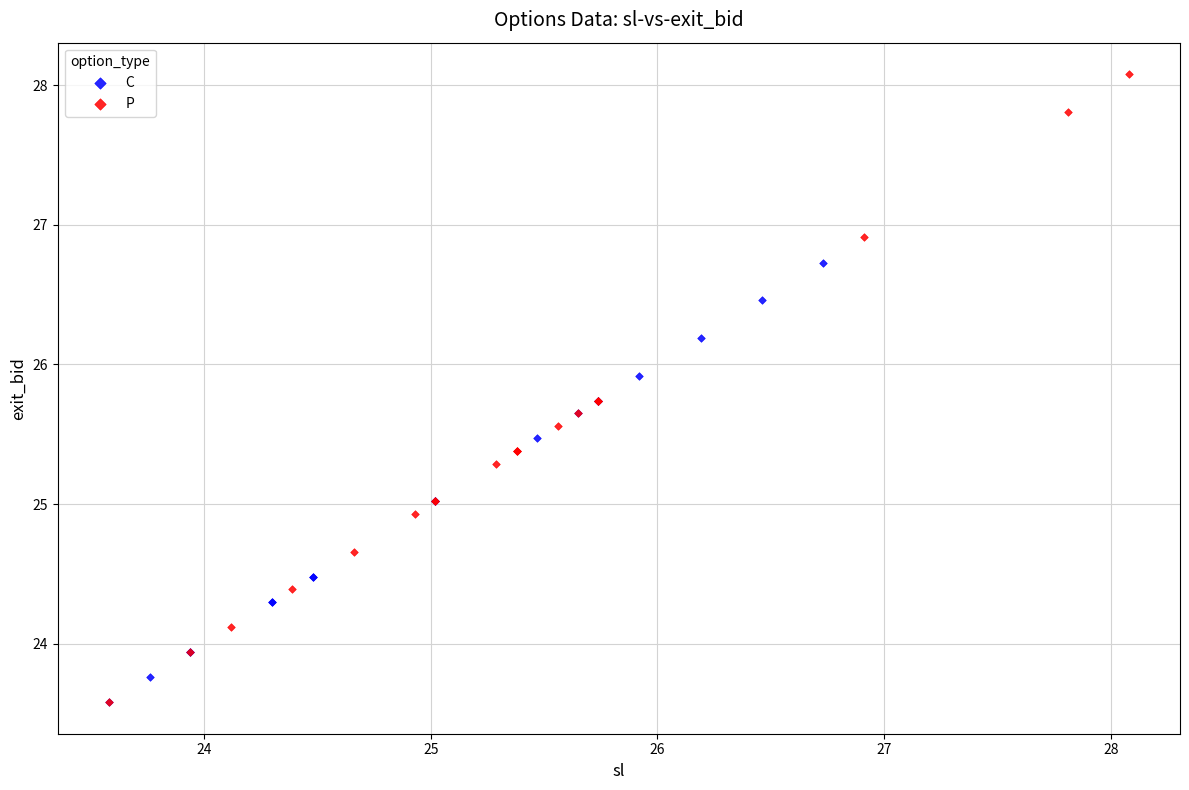

Which series has the largest Y range (max minus min)?

P